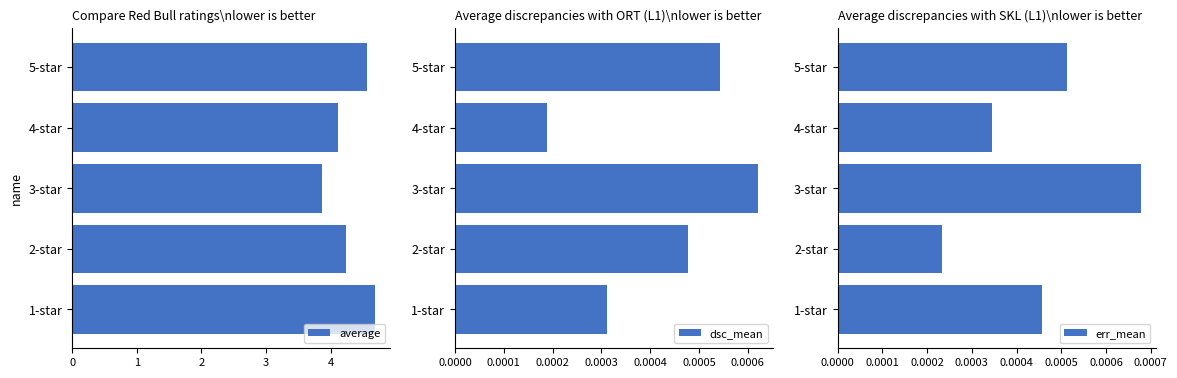

What is the lowest value of the average series?

3.9